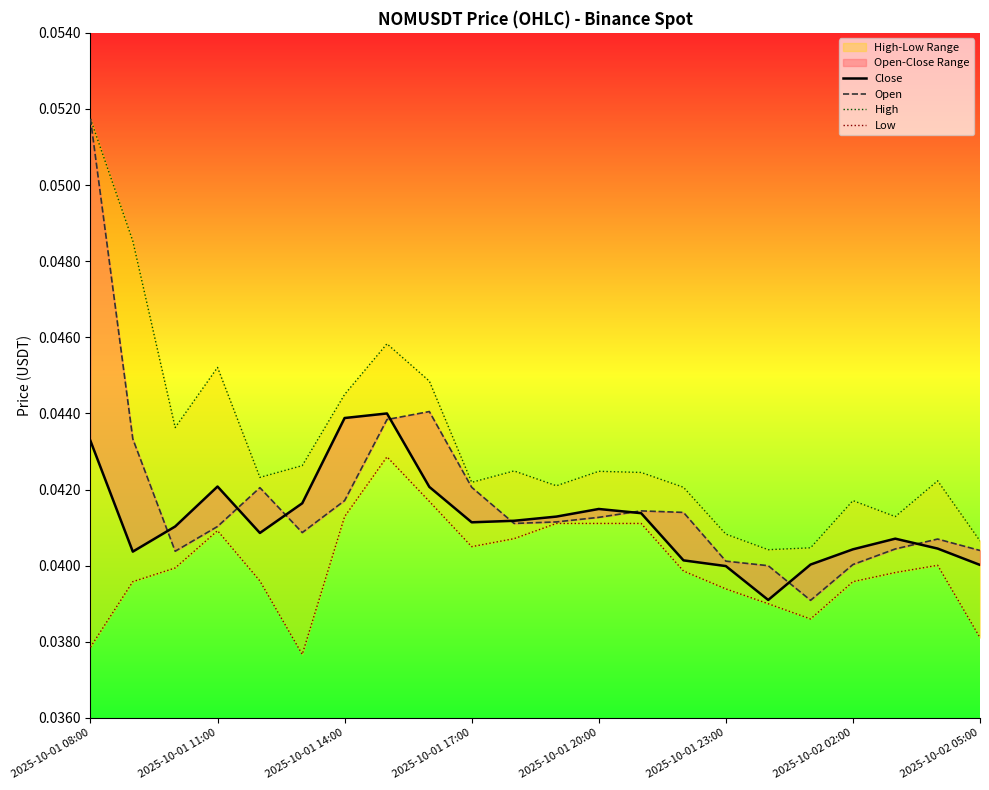

How many lines are shown in the chart?

4